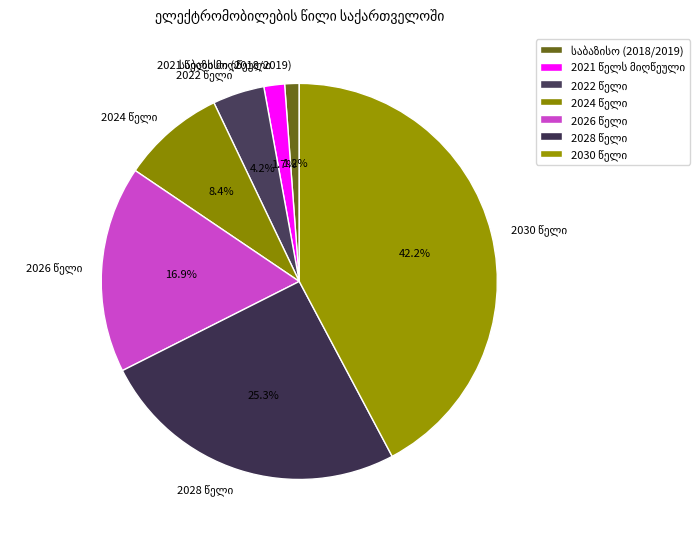

Does any single category account for the majority?

No